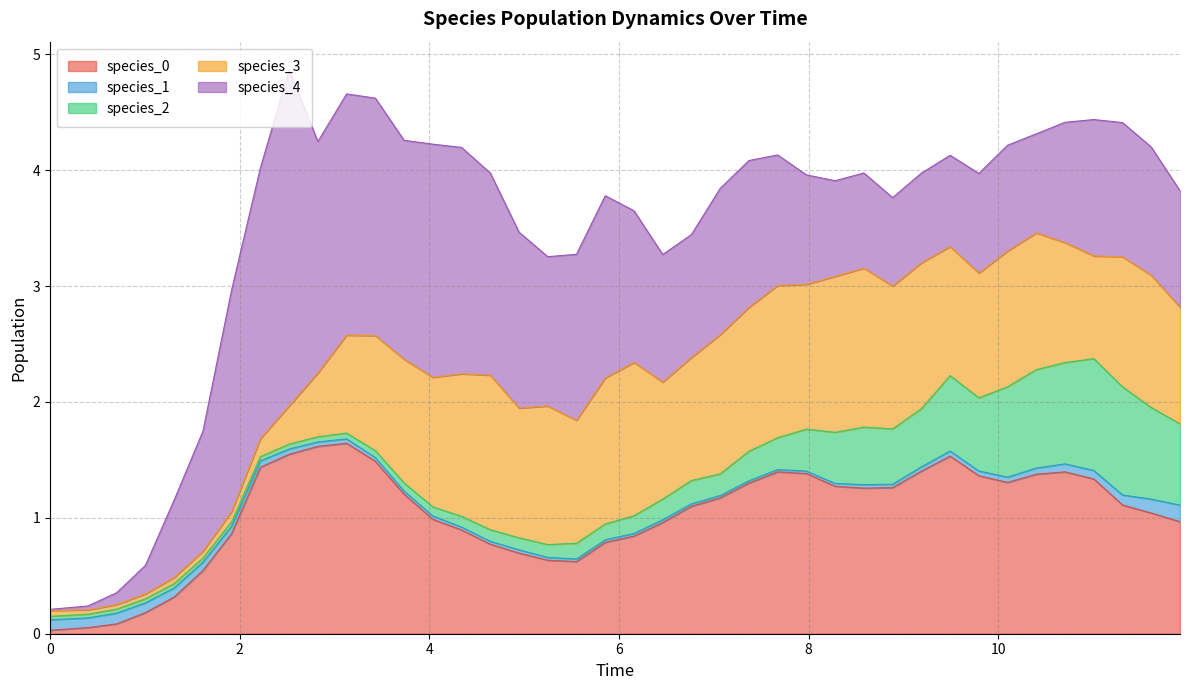

What is the value of the species_0 point at the 34th from the left?

1.3